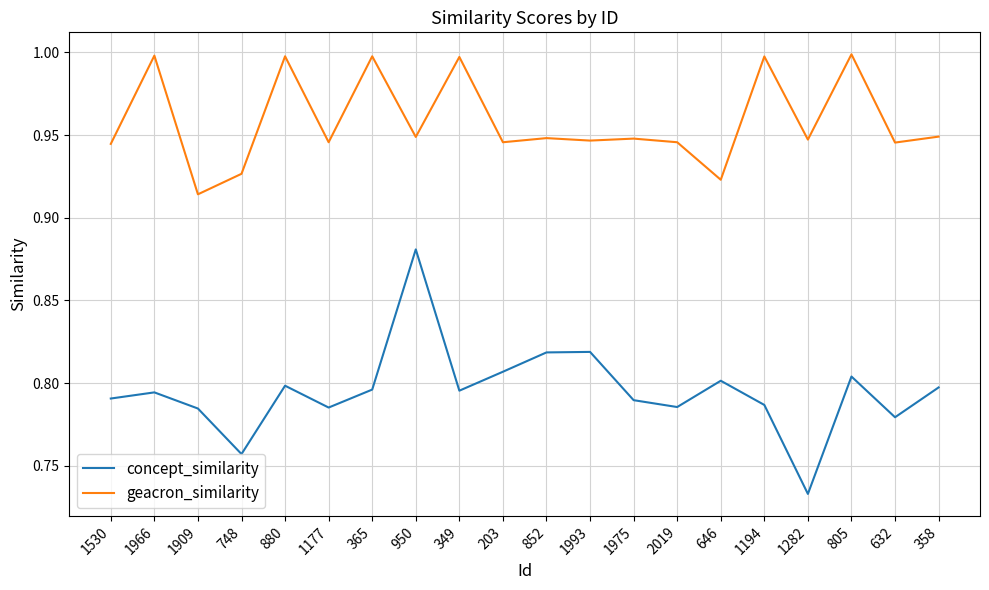

True or false: concept_similarity has more than 2 points higher than both neighbors.

True